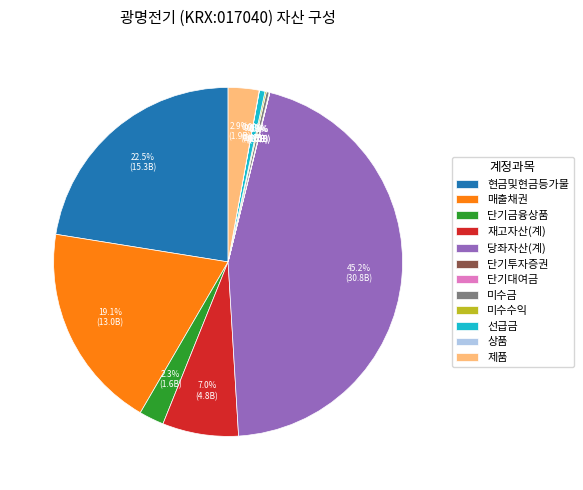

How much of the chart is everything except 재고자산(계)?

93.0%